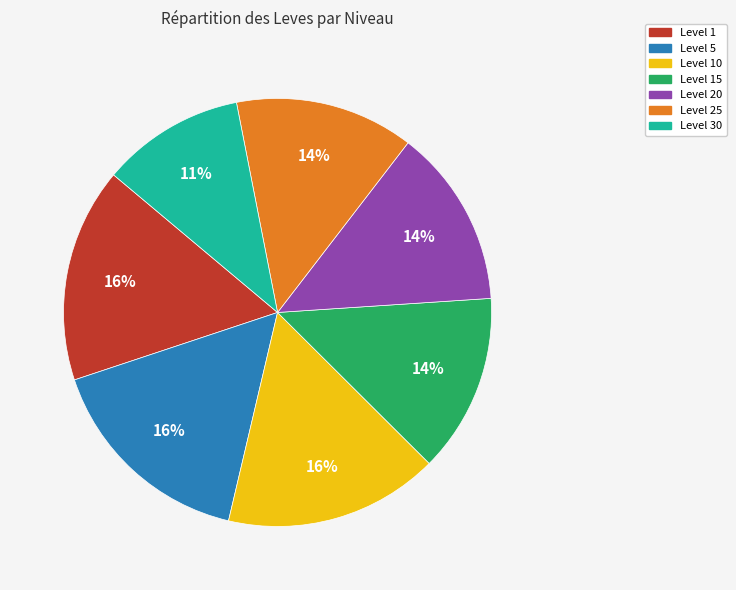

Is there a majority slice in this chart?

No